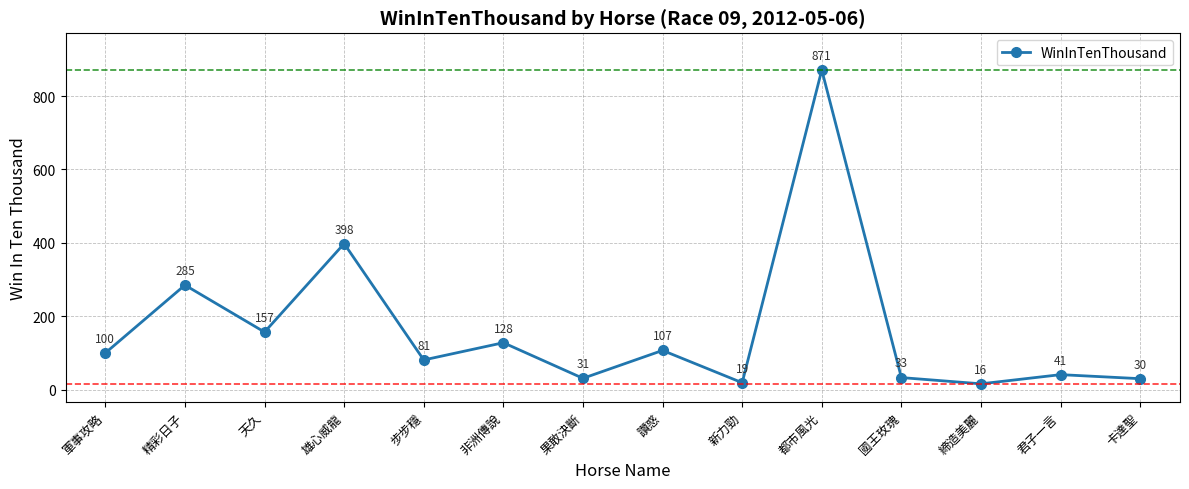

List the labels in order of value, largest first.

都市風光, 雄心威龍, 精彩日子, 天久, 非洲傳說, 讚惑, 軍事攻略, 步步穩, 君子一言, 國王玫瑰, 果敢決斷, 卡達聖, 新力勁, 締造美麗